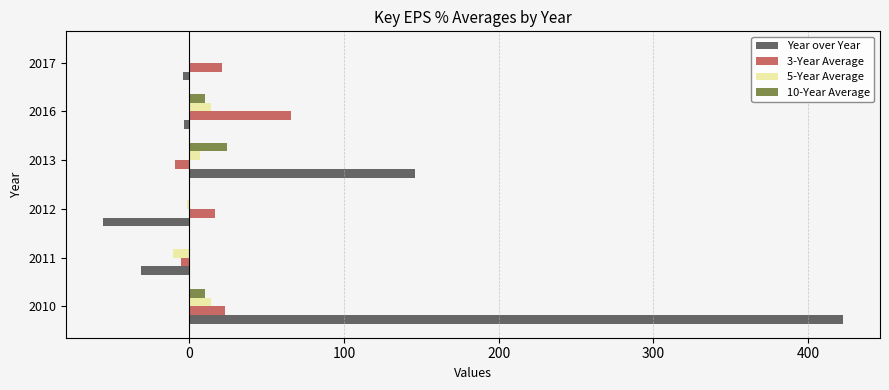

At which category does the chart reach its peak across all series?

2010